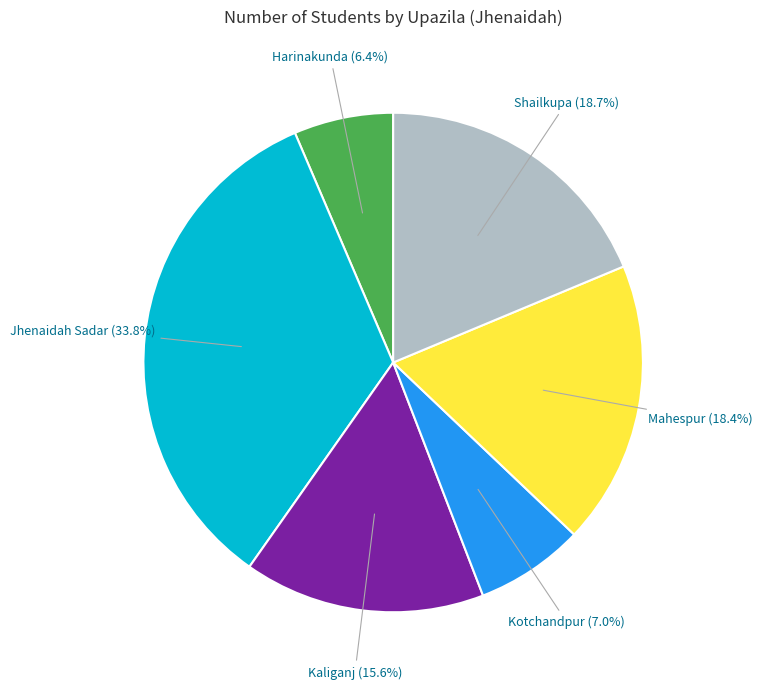

Is there a majority slice in this chart?

No